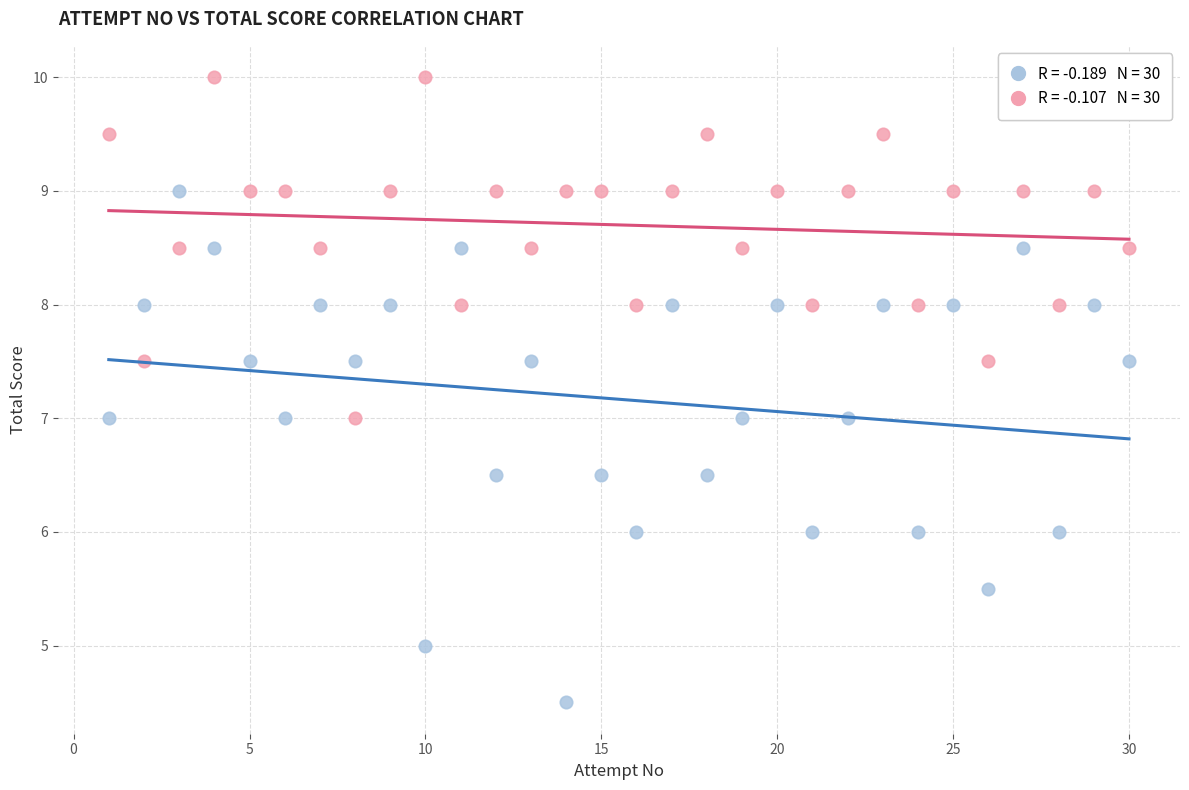

Across all data points, what is the range of Y values (max minus min)?

5.5